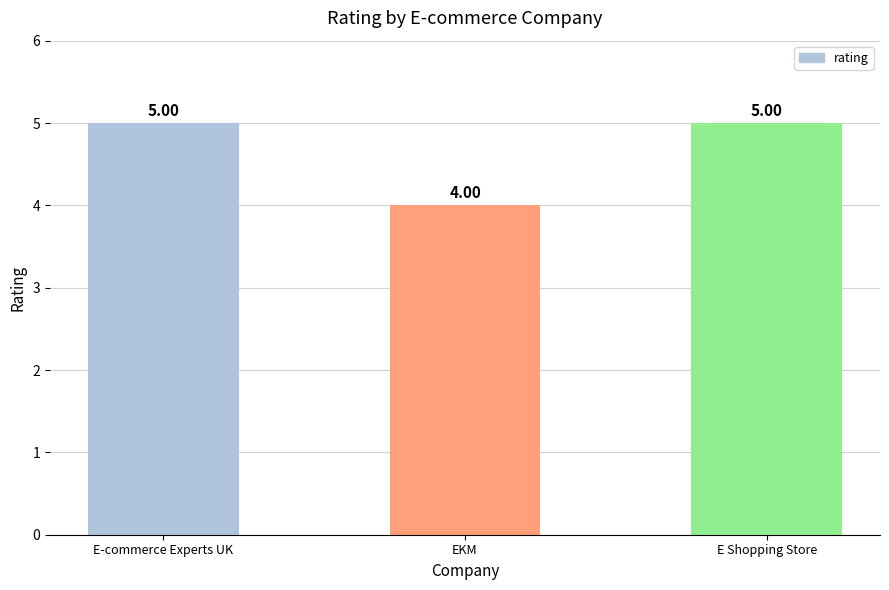

Is it true that the value at EKM is 7?

False